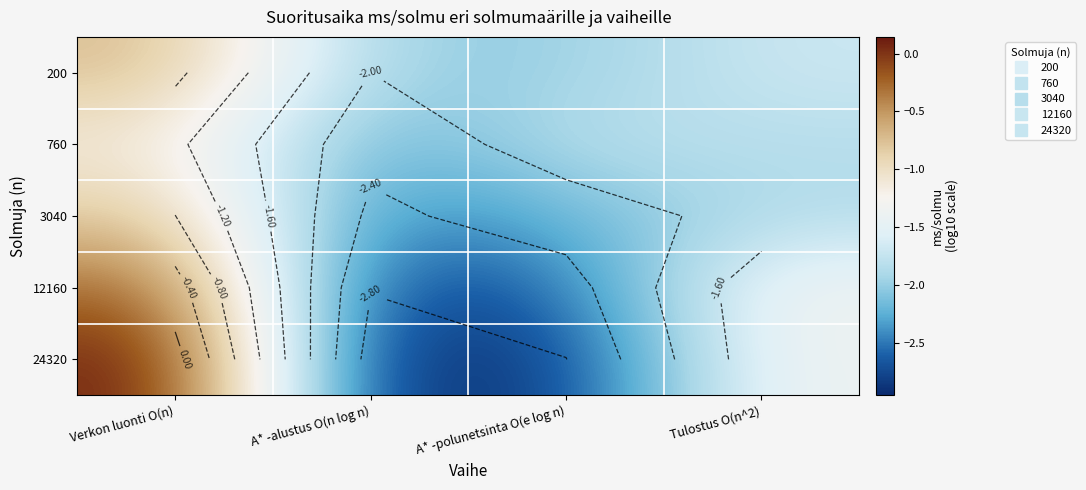

What is the minimum value for 760?

-2.3